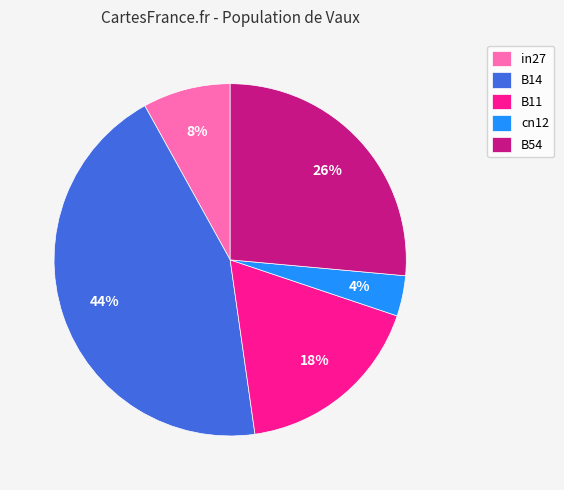

To the nearest percent, what is the difference between the largest and smallest slice percentages?

40%